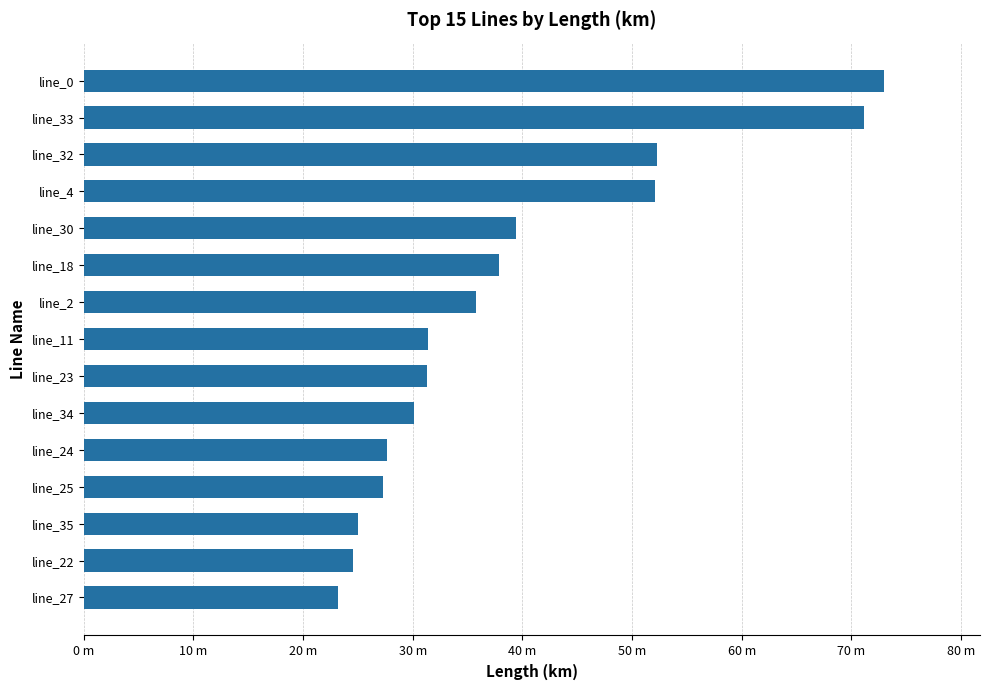

How many distinct data groups are displayed?

1